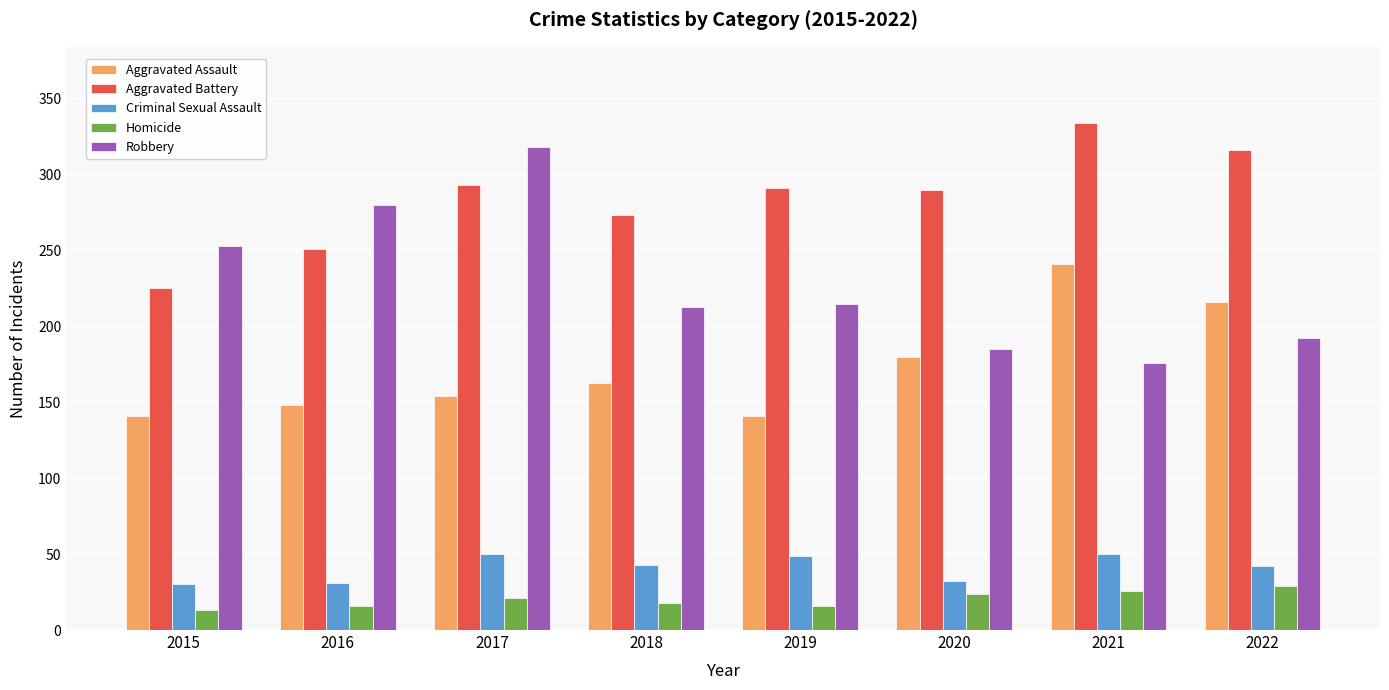

What are all the series names shown in the legend?

Aggravated Assault, Aggravated Battery, Criminal Sexual Assault, Homicide, Robbery